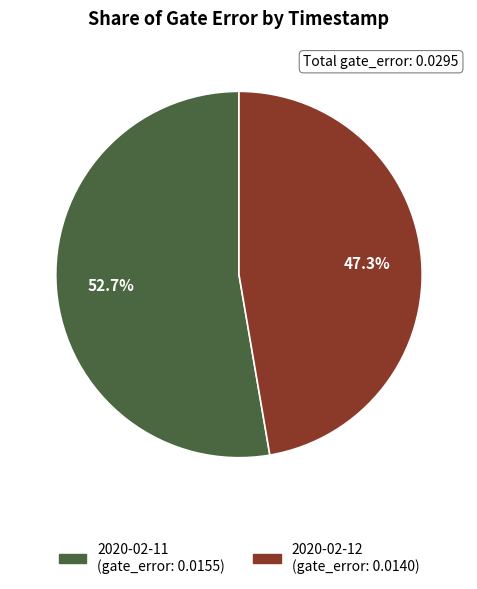

Is there a majority slice in this chart?

Yes